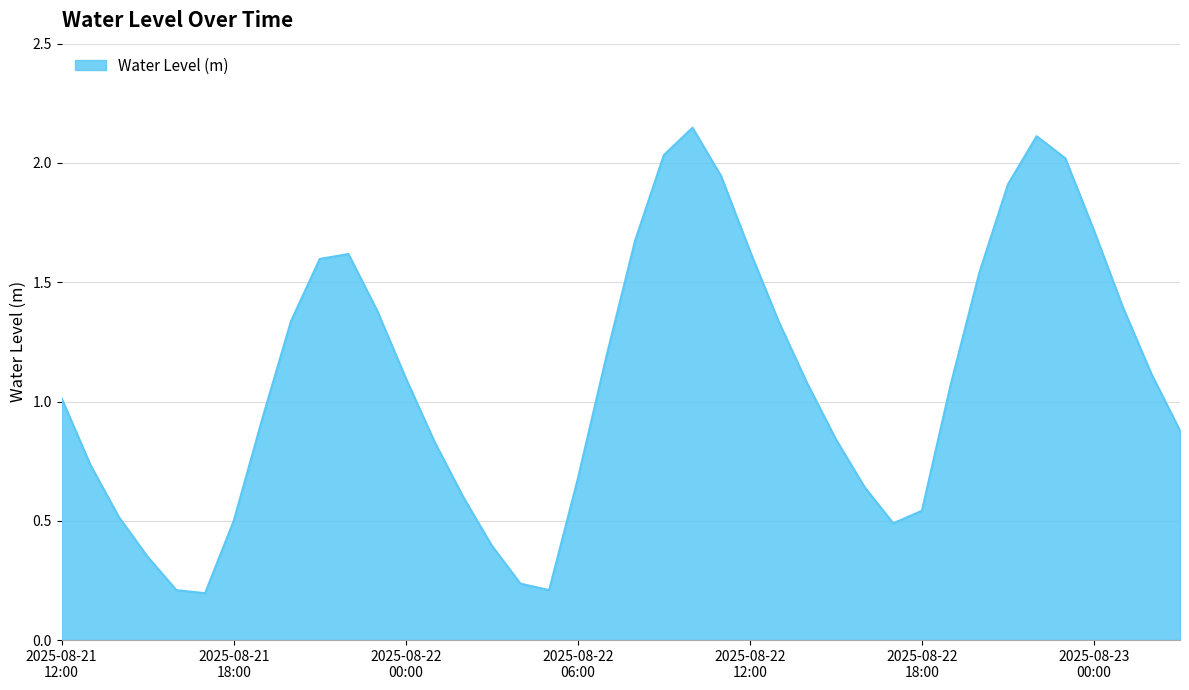

True or false: there are more than 2 points higher than both neighbors.

True